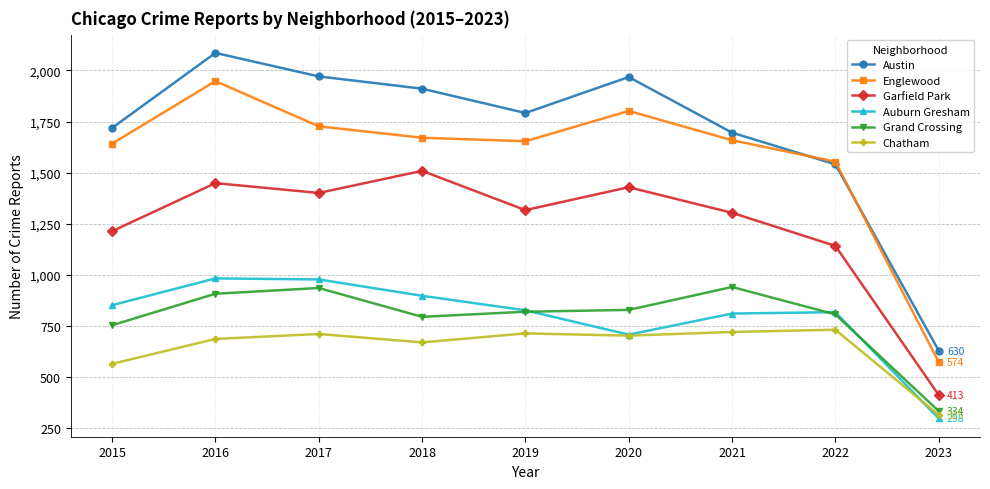

Which series has the largest total across all categories?

Austin